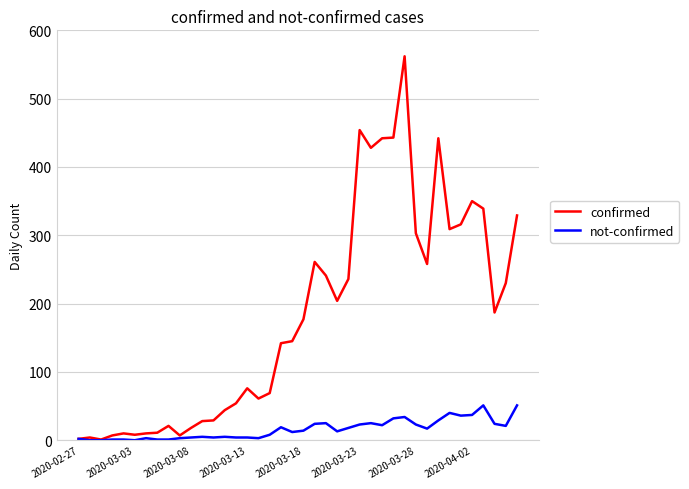

List the series in order of their overall mean, highest first.

confirmed, not-confirmed